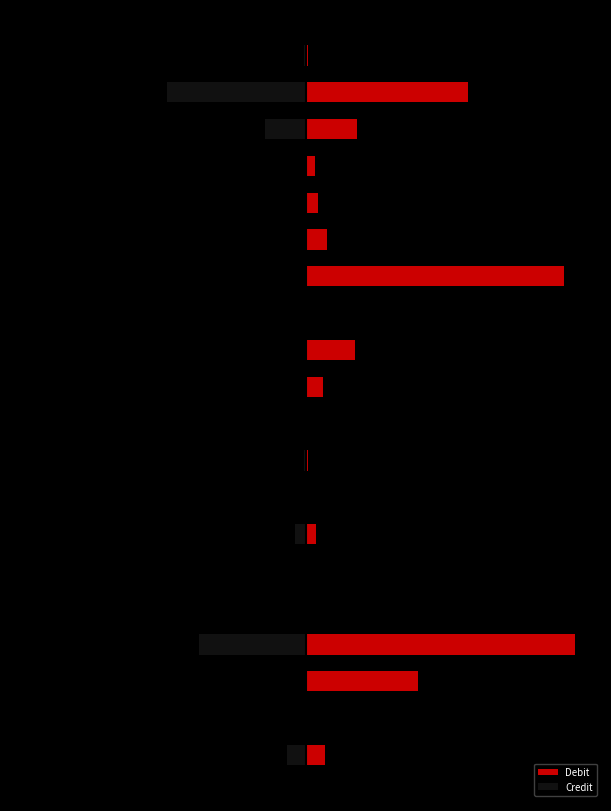

What is the difference between the second highest and minimum values in the Debit series?

1.0